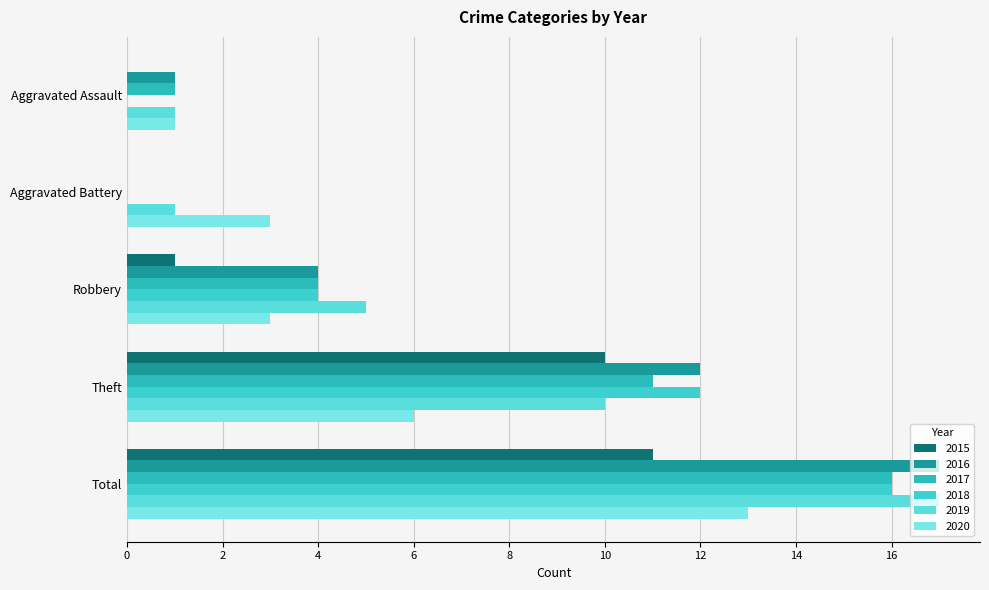

How many distinct data groups are displayed?

6